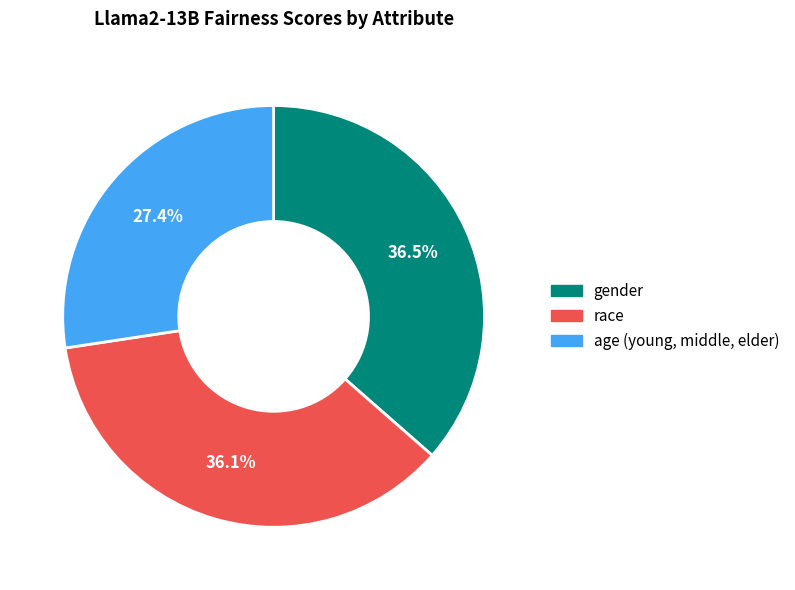

Do age (young, middle, elder) and gender together represent more than half of the pie?

Yes